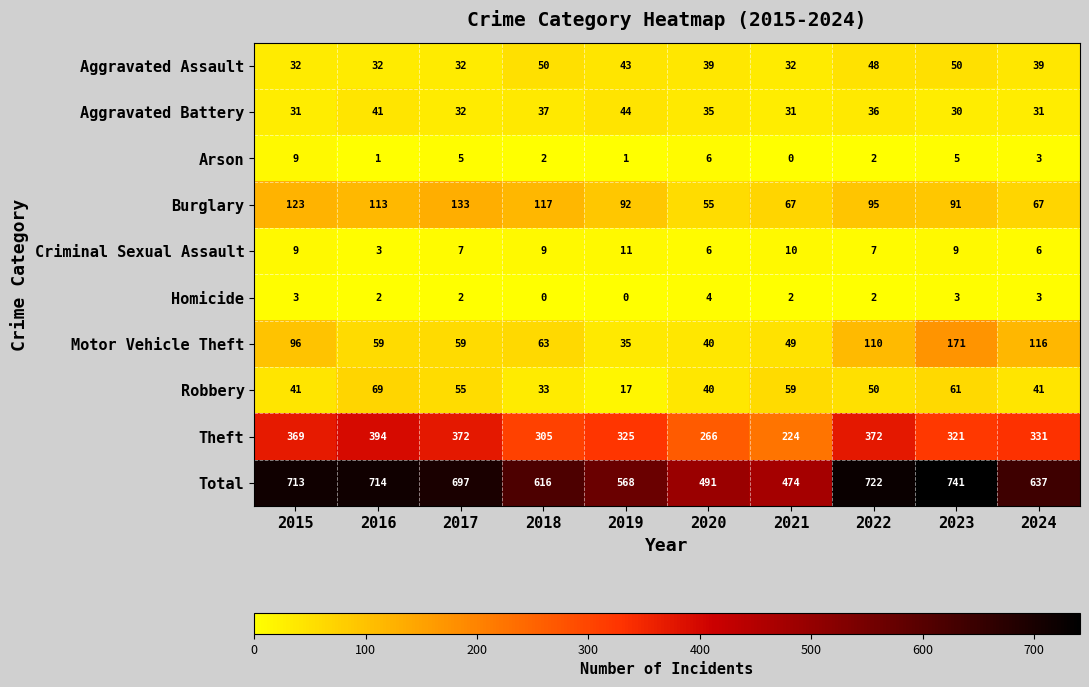

Is it true that Arson equals 5 at 2017?

True